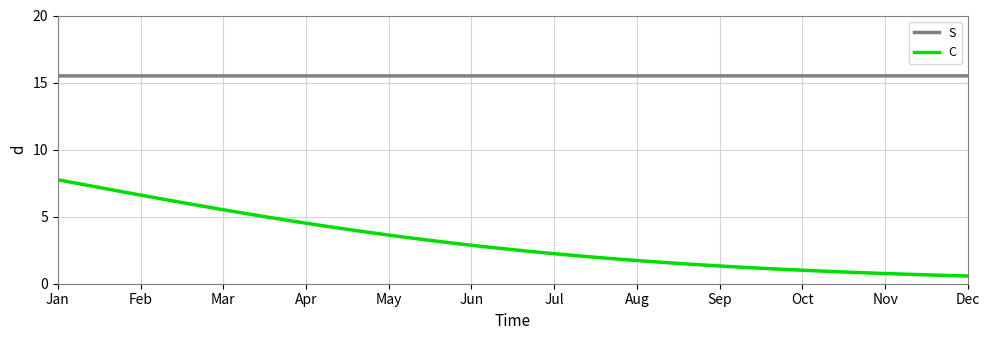

Rank the series by their average value, from lowest to highest.

C, S